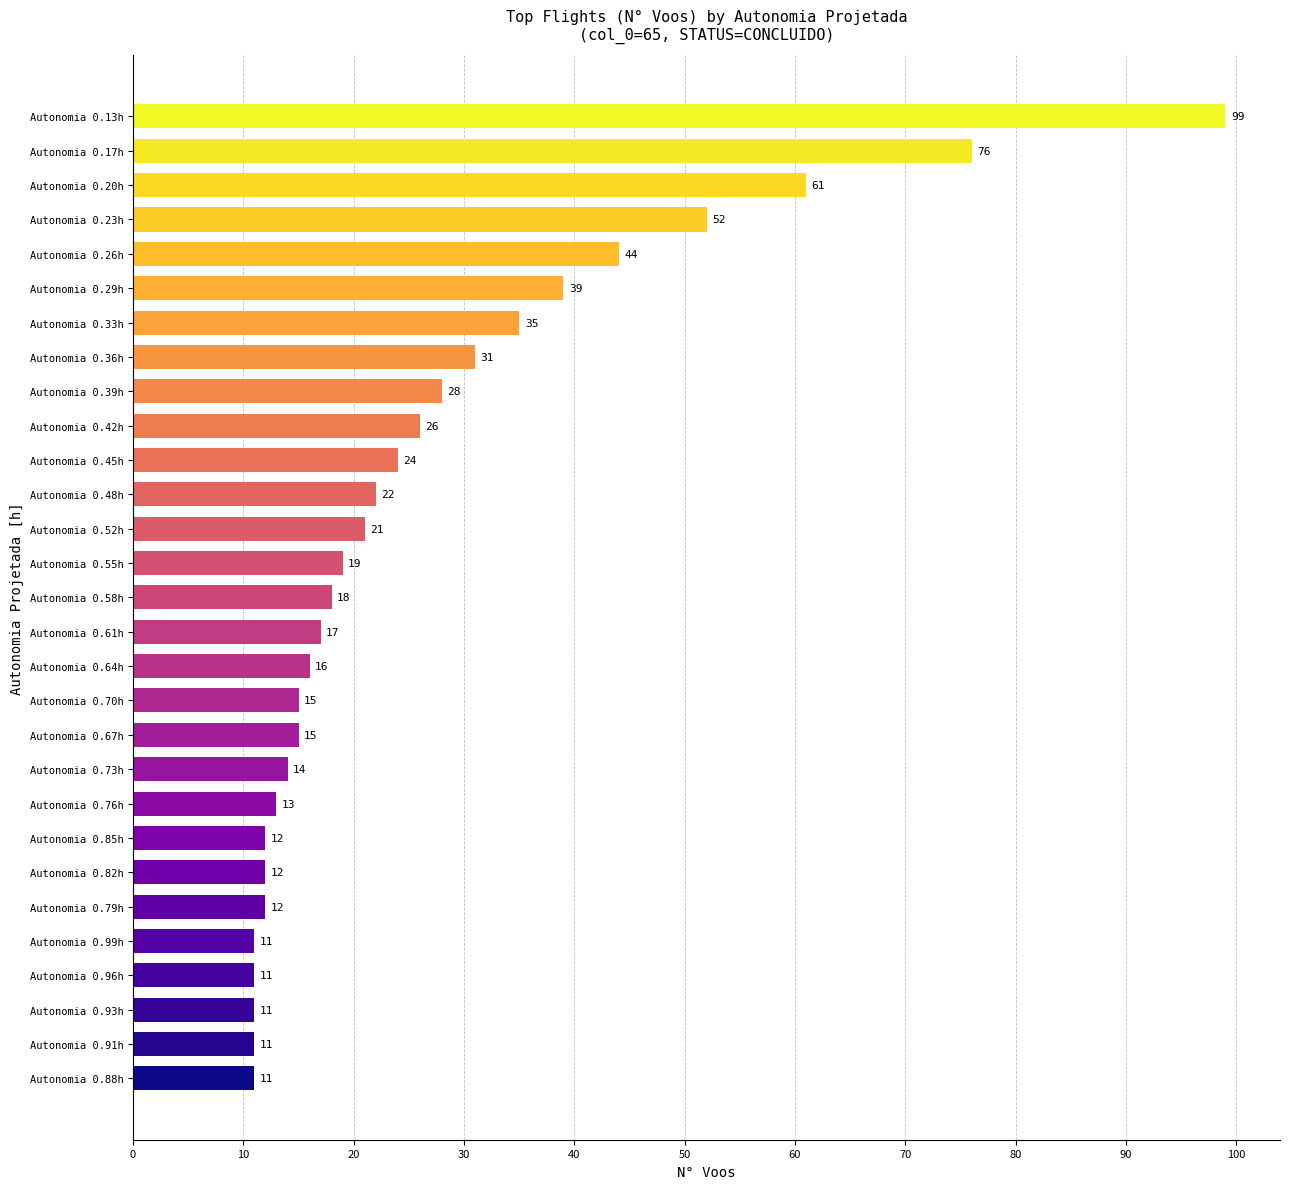

Between Autonomia 0.17h and Autonomia 0.55h, which is larger?

Autonomia 0.17h